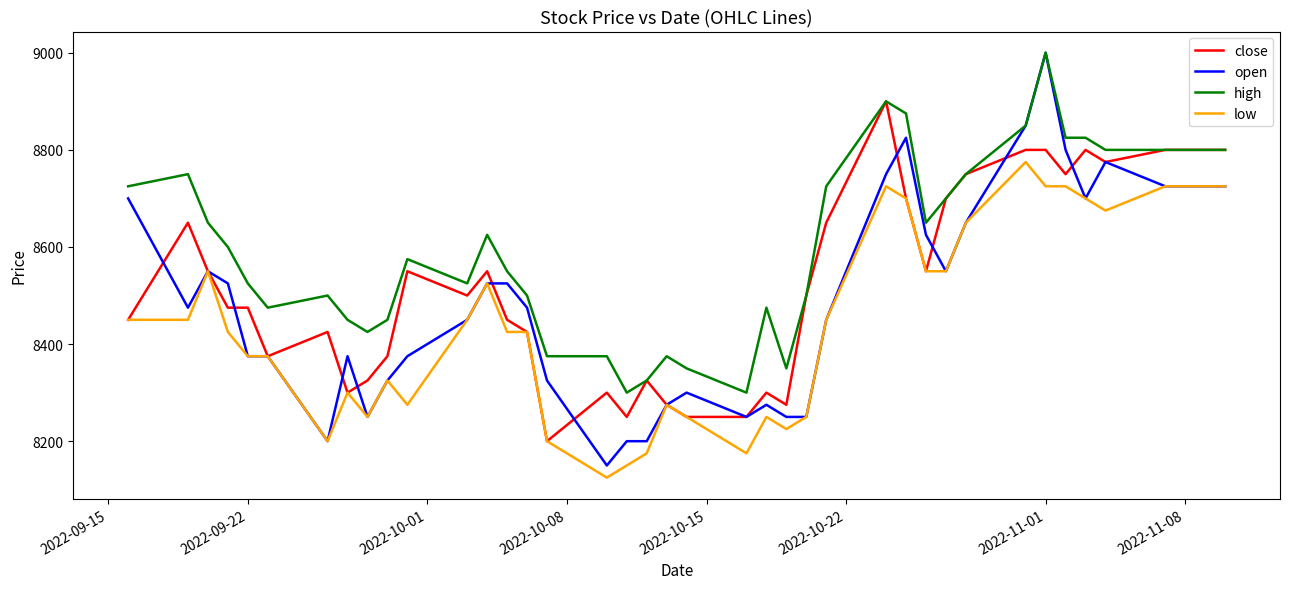

True or false: high and low cross at least once.

False